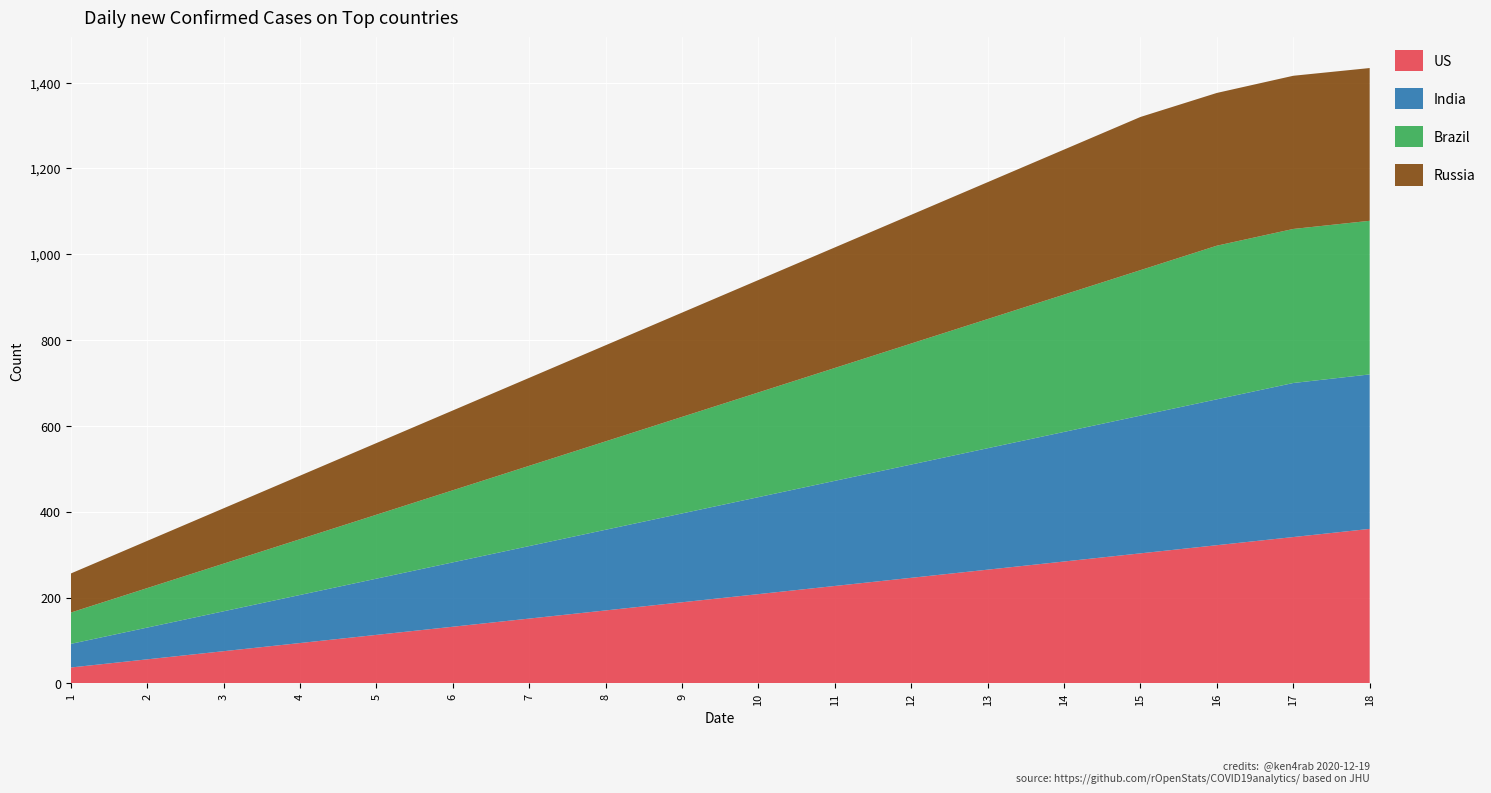

Reading left to right, what are all the values shown in this chart?

col_21: 37	56	75	94	113	132	151	170	189	208	227	246	265	284	303	322	341	360
col_20: 55	74	93	112	131	150	169	188	207	226	245	264	283	302	321	340	359	360
col_27: 73	92	111	130	149	168	187	206	225	244	263	282	301	320	339	358	359	358
col_26: 91	110	129	148	167	186	205	224	243	262	281	300	319	338	357	356	357	356